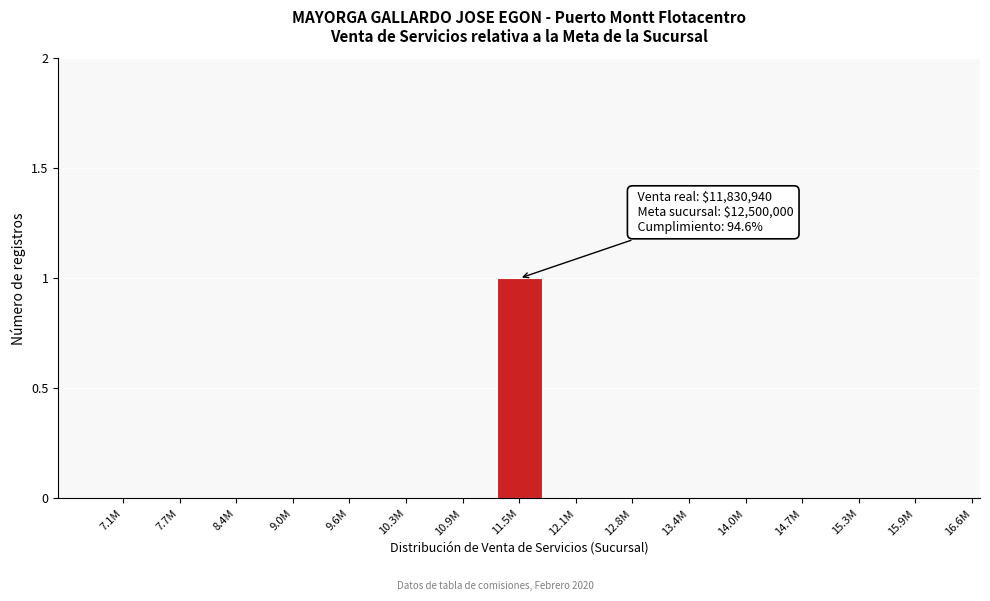

Reading right to left, what are all the values shown in this chart?

15.9M=0	15.3M=0	14.7M=0	14.0M=0	13.4M=0	12.8M=0	12.1M=0	11.5M=1	10.9M=0	10.3M=0	9.6M=0	9.0M=0	8.4M=0	7.7M=0	7.1M=0